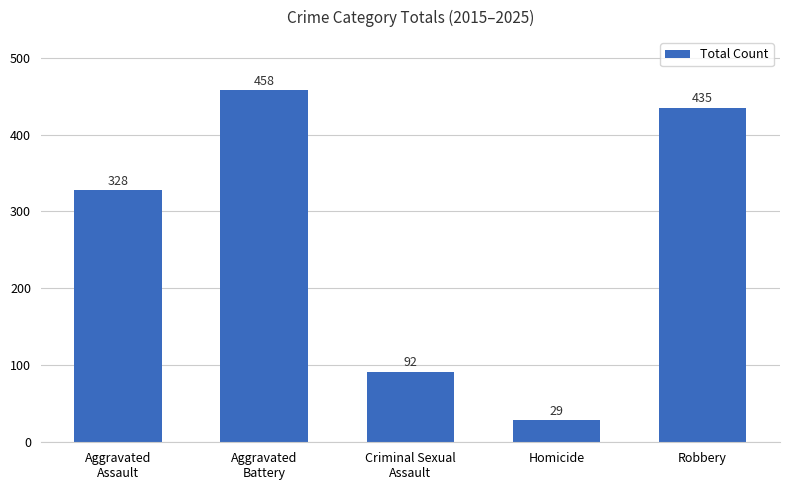

Which category has the lowest value across all series?

Homicide